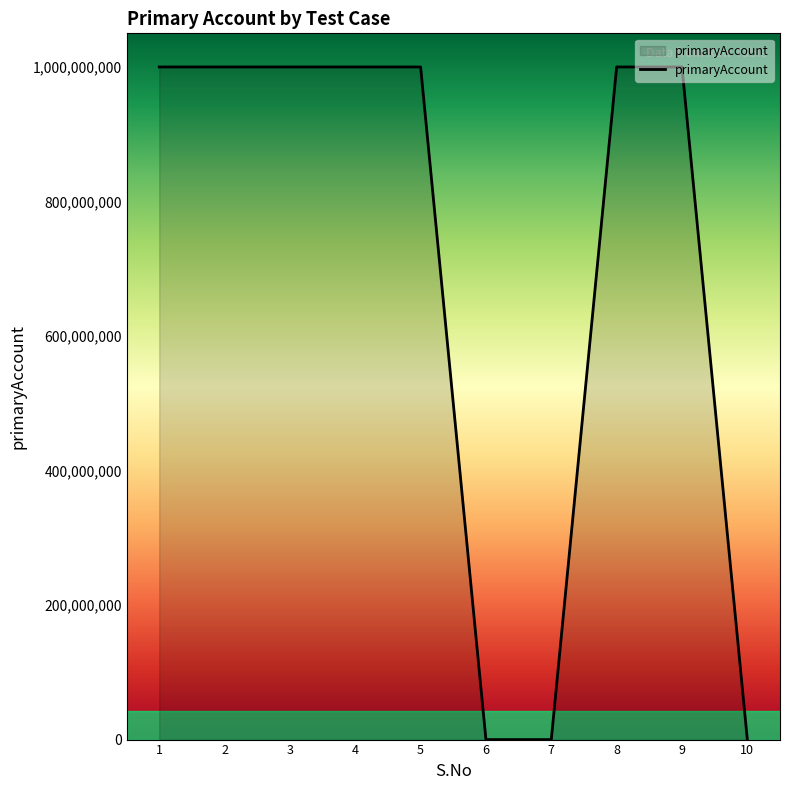

Reading left to right, what are all the values shown in this chart?

1000155094	1000155094	1000155094	1000155094	1000155094	0	0	1000155094	1000155094	0